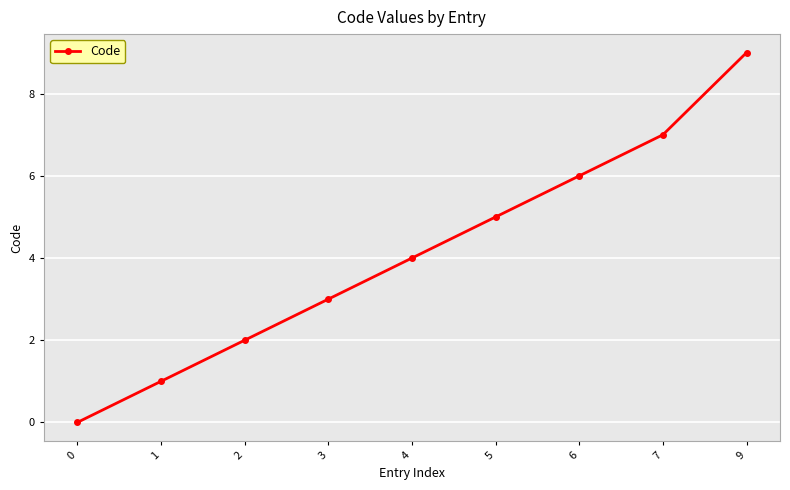

What is the value of the 9th point from the left?

9